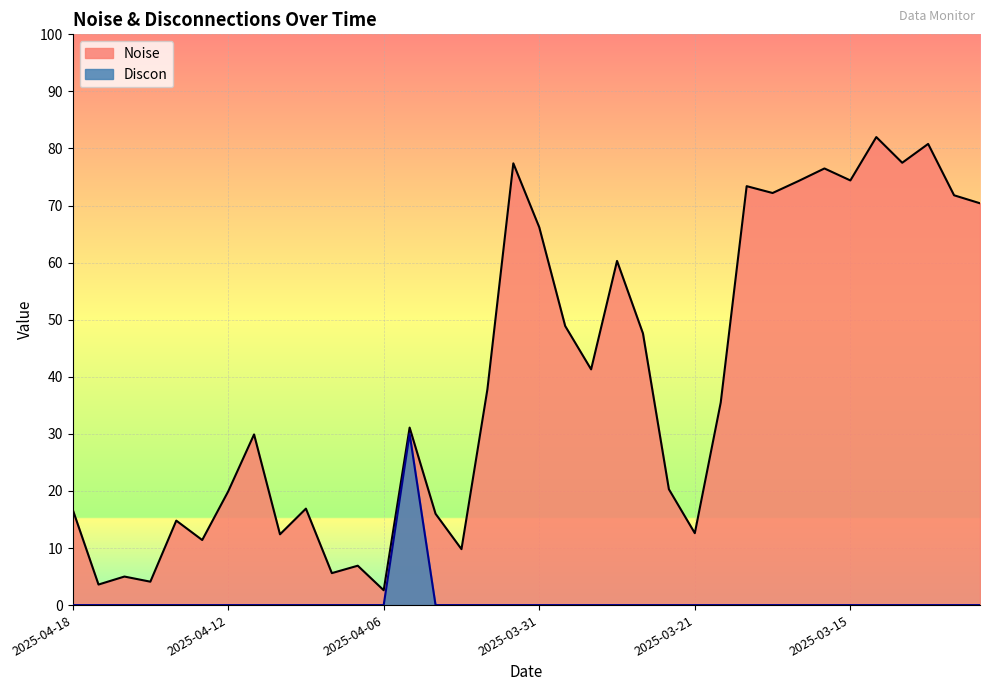

The Noise series shows 73.4 at 2025-03-19. True or false?

True